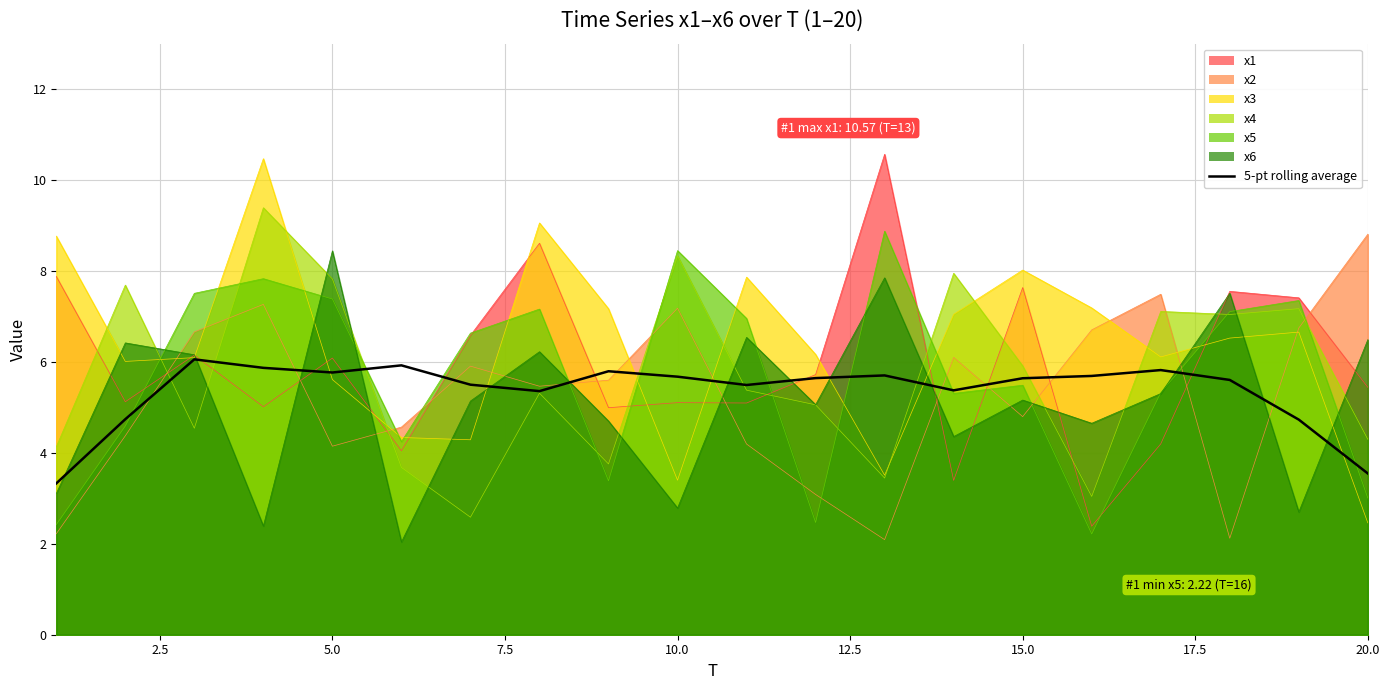

The value at 15.0 is 3.2. True or false?

False